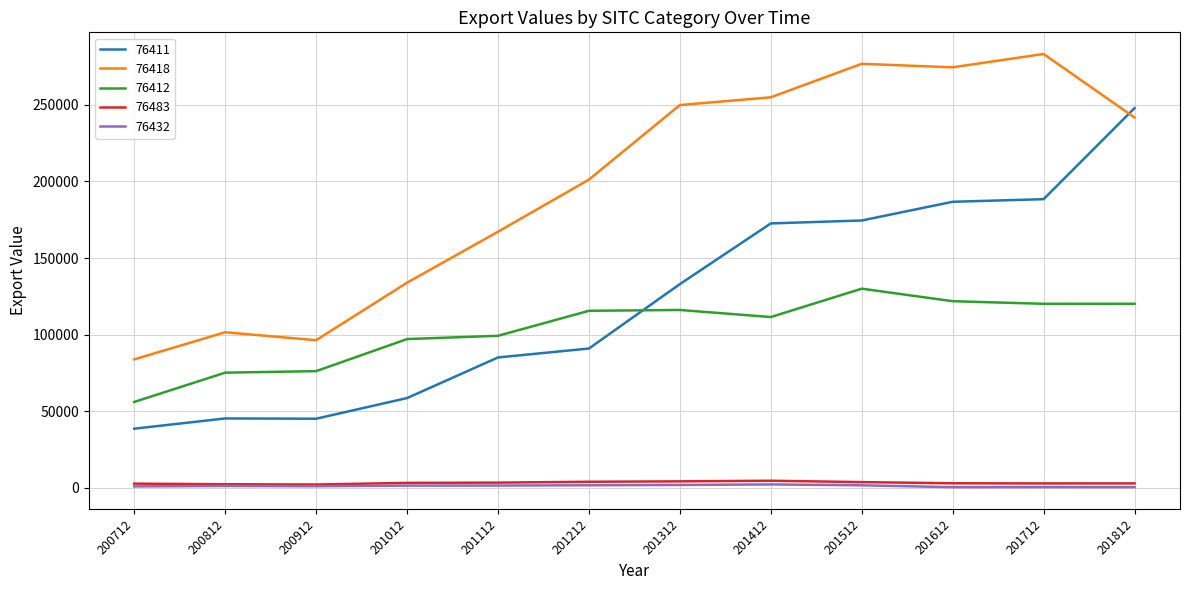

At how many categories does at least one series exceed 1048?

12